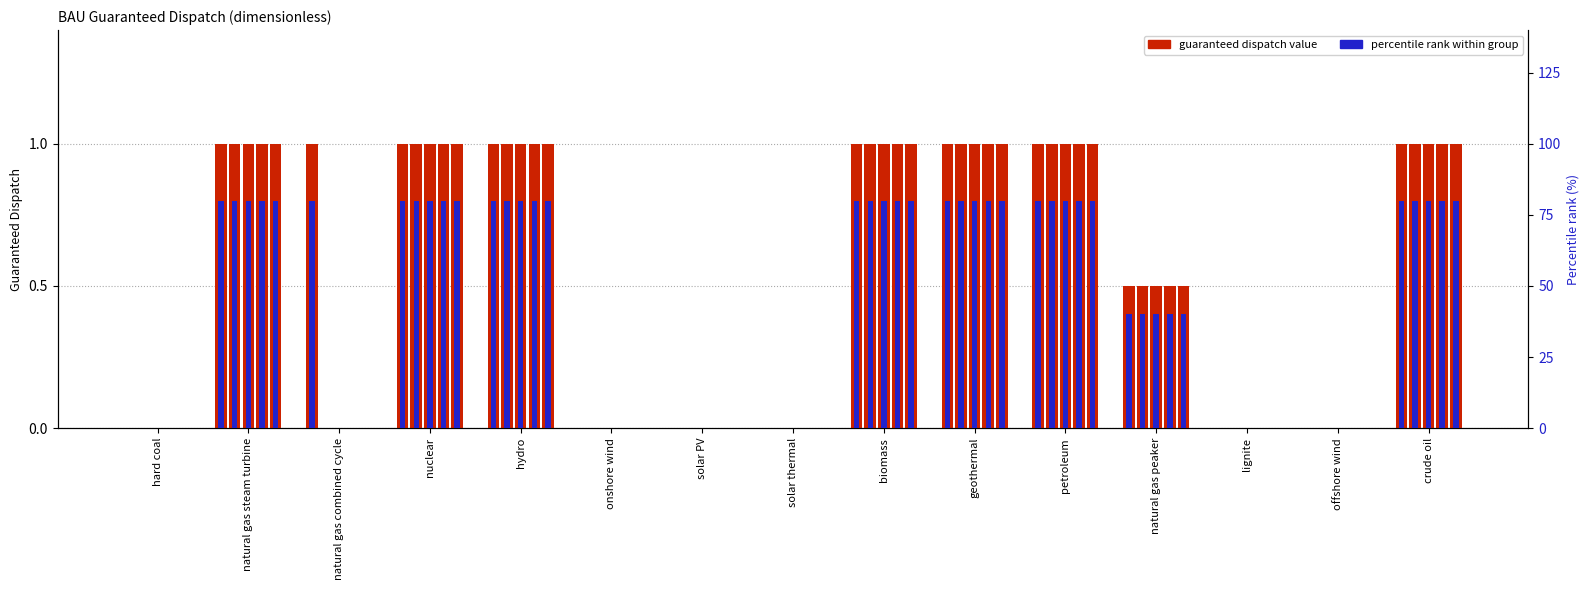

Which category has the lowest value across all series?

hard coal